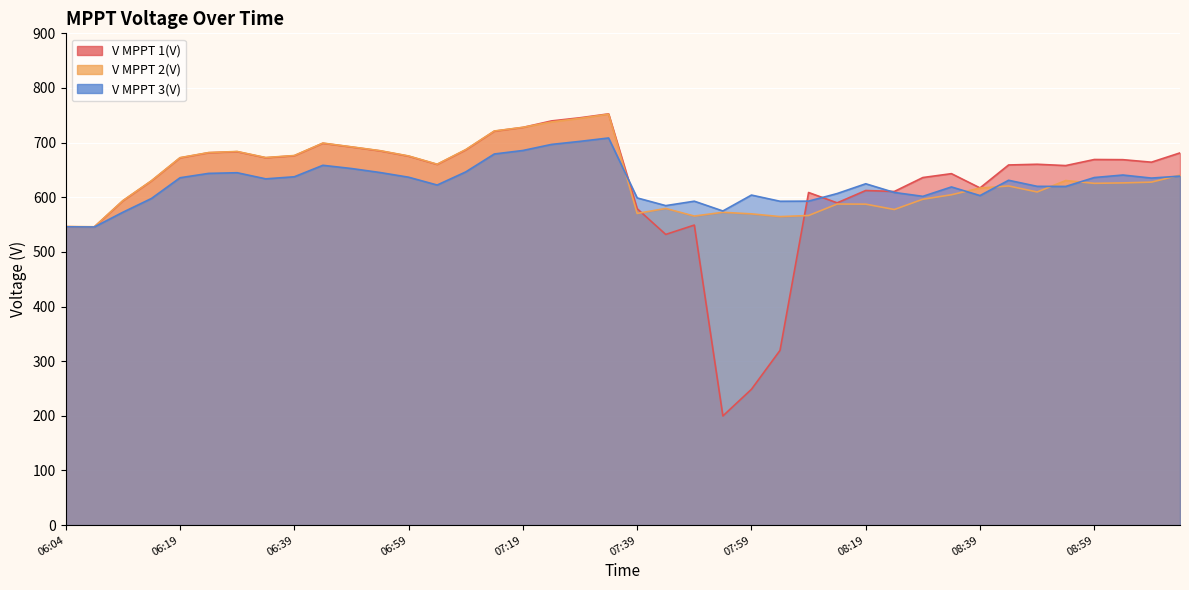

Where is the first local minimum for V MPPT 1(V)?

06:04